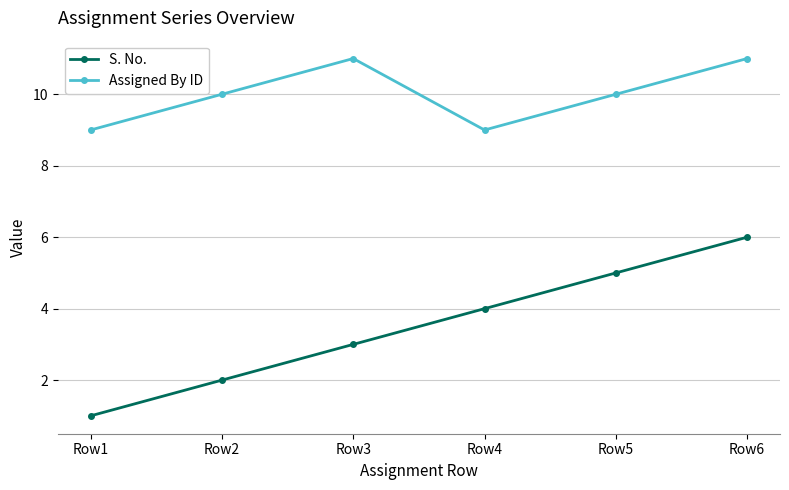

True or false: Assigned By ID has more than 0 points higher than both neighbors.

True